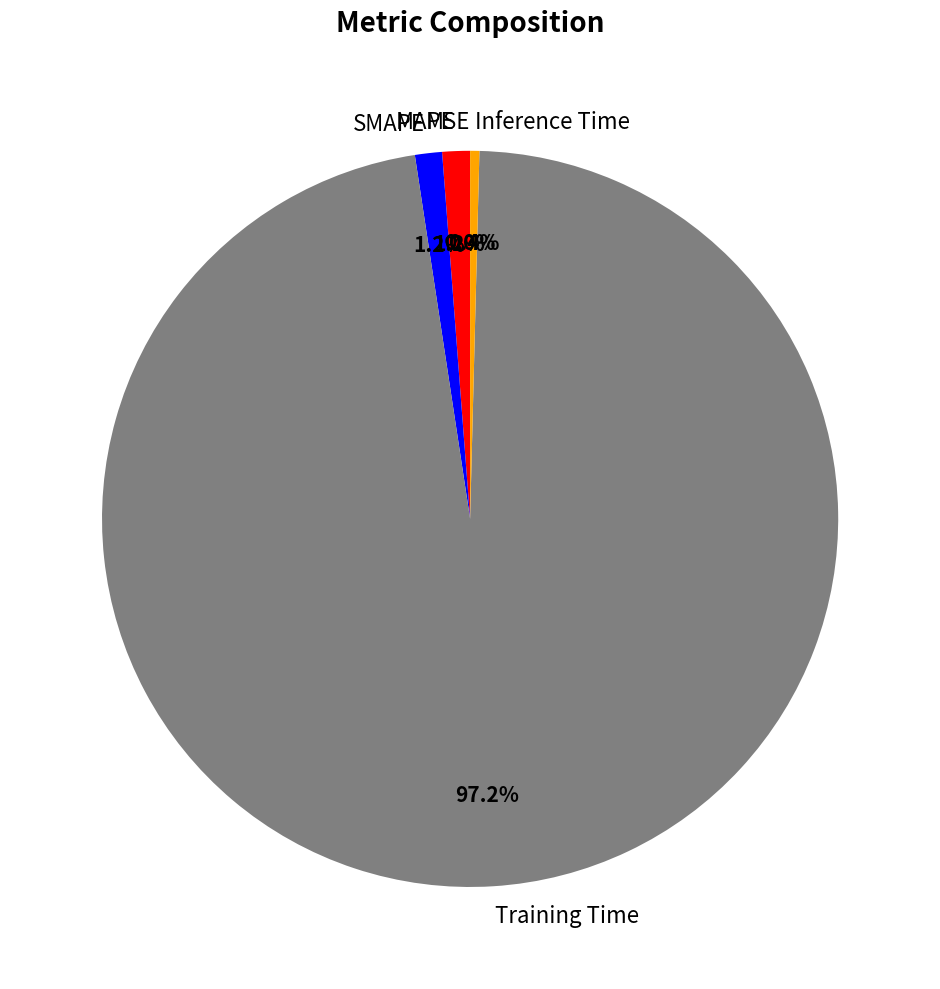

Is Training Time the majority of the pie?

Yes